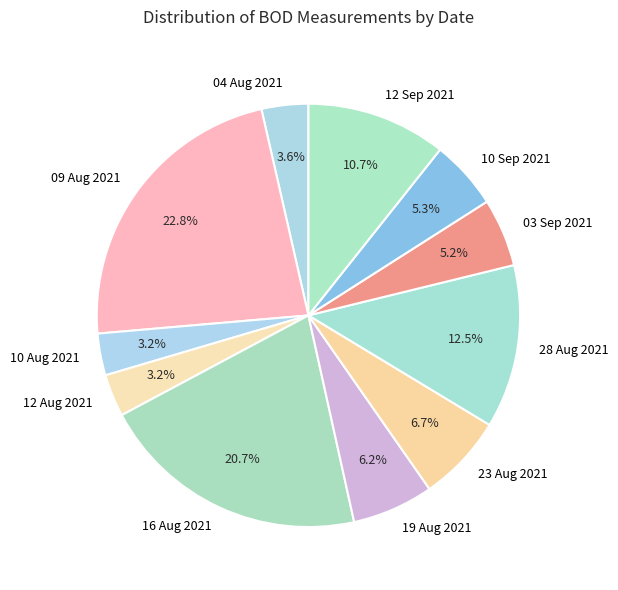

To the nearest percent, what is the difference between the 16 Aug 2021 and 28 Aug 2021 slice percentages?

8%